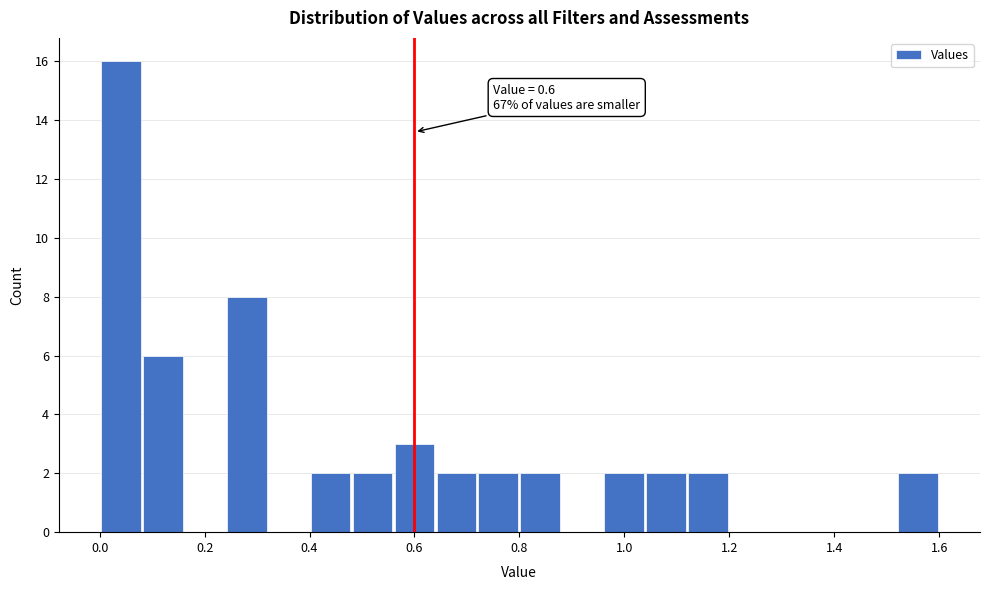

Over which range of the x-axis is the bar tallest?

0.00 to 0.08